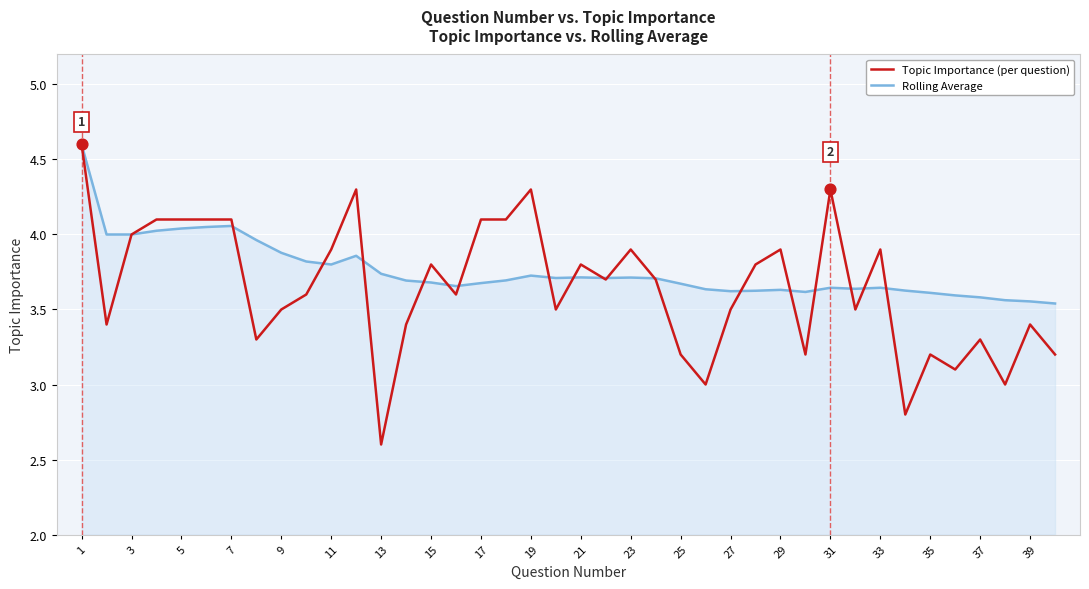

What are all the series names shown in the legend?

Topic Importance (per question), Rolling Average